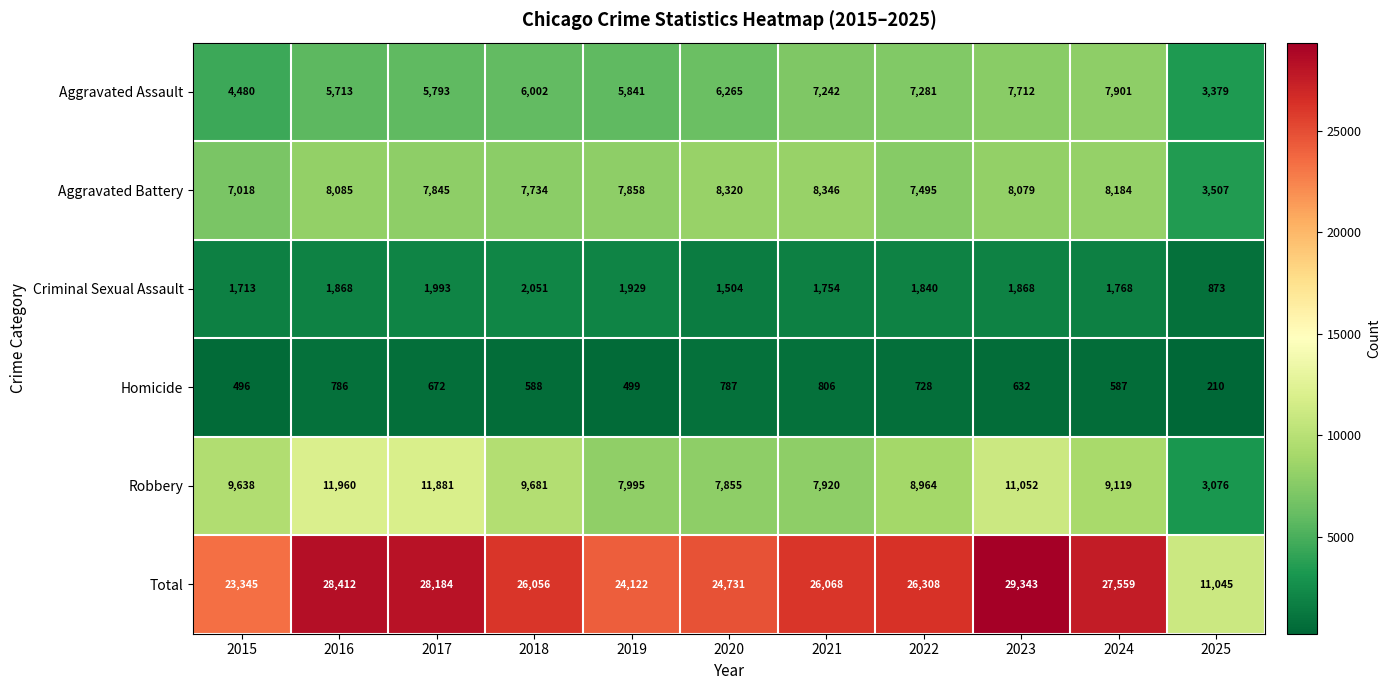

At how many categories does at least one series exceed 28165?

3